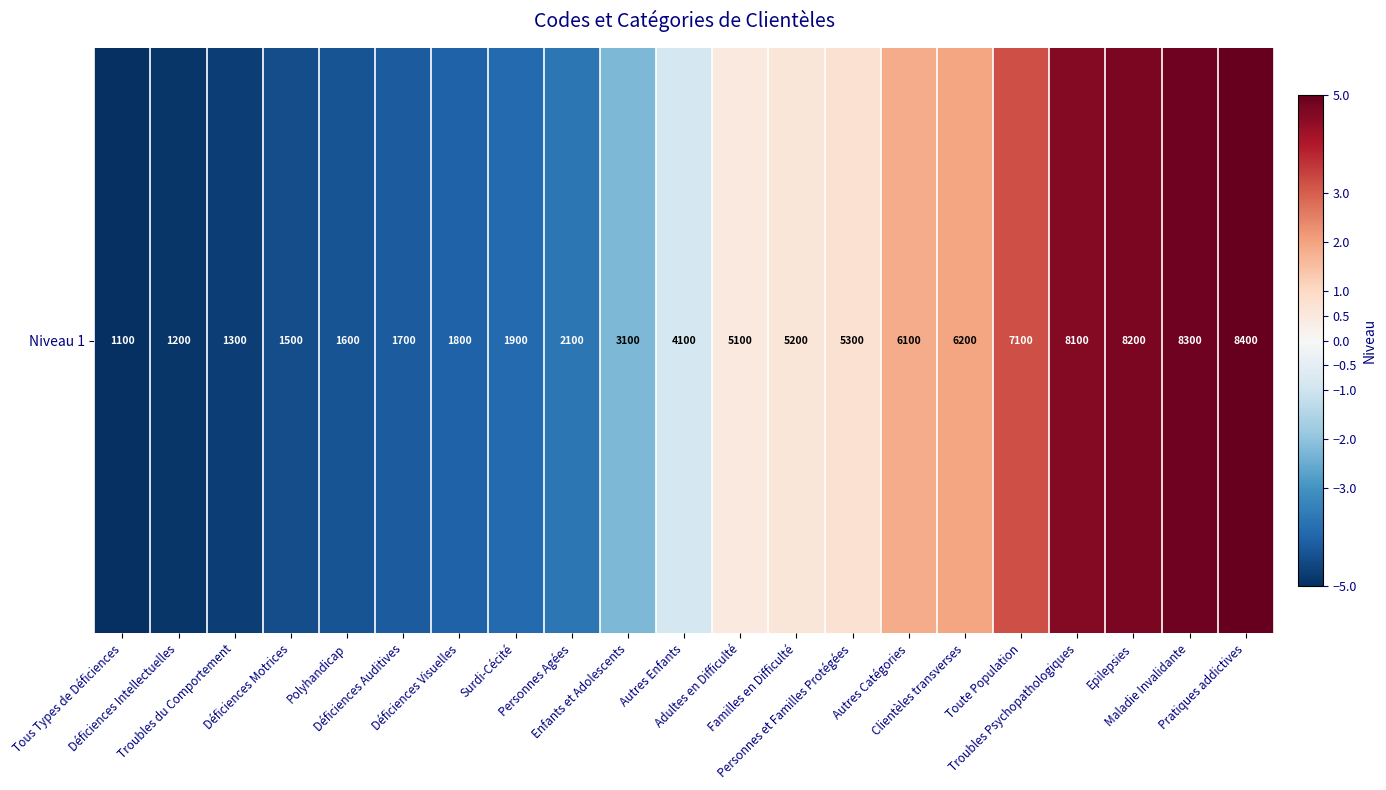

Is it true that the value at Toute Population is 5.7?

False